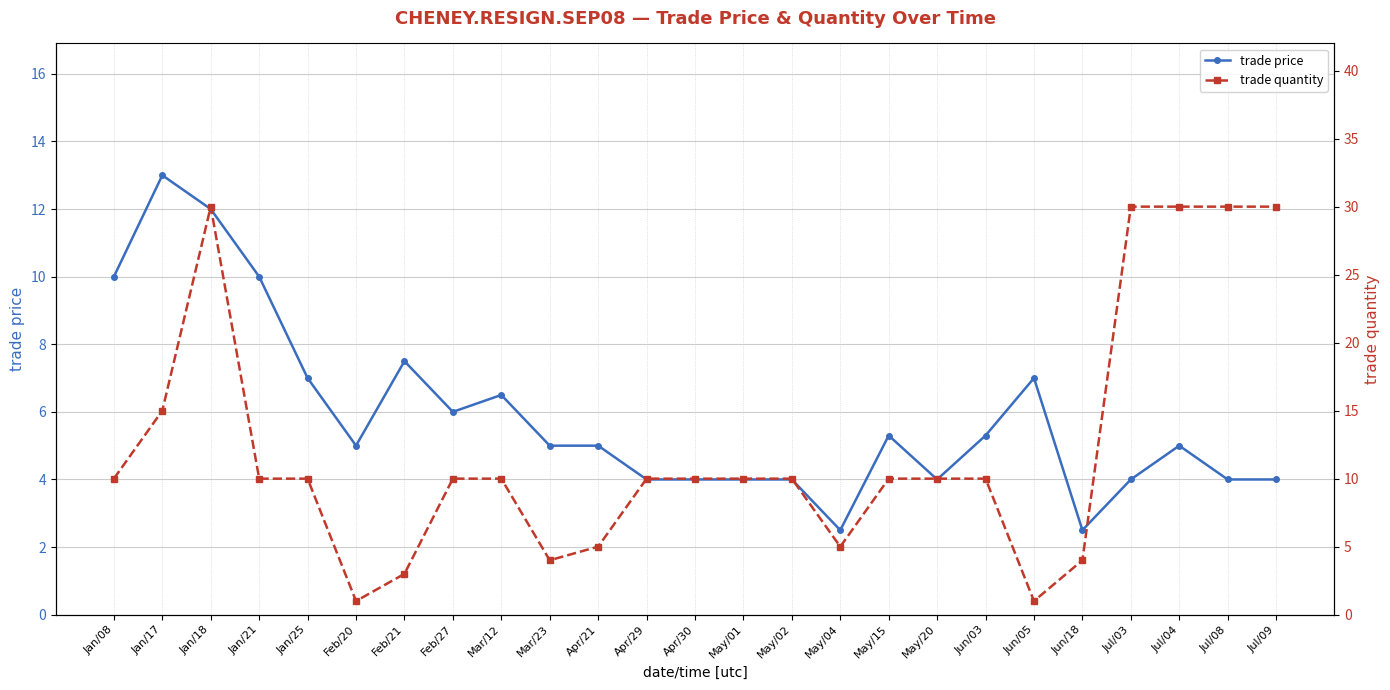

At which category is the sum across all series the highest?

Jan/18